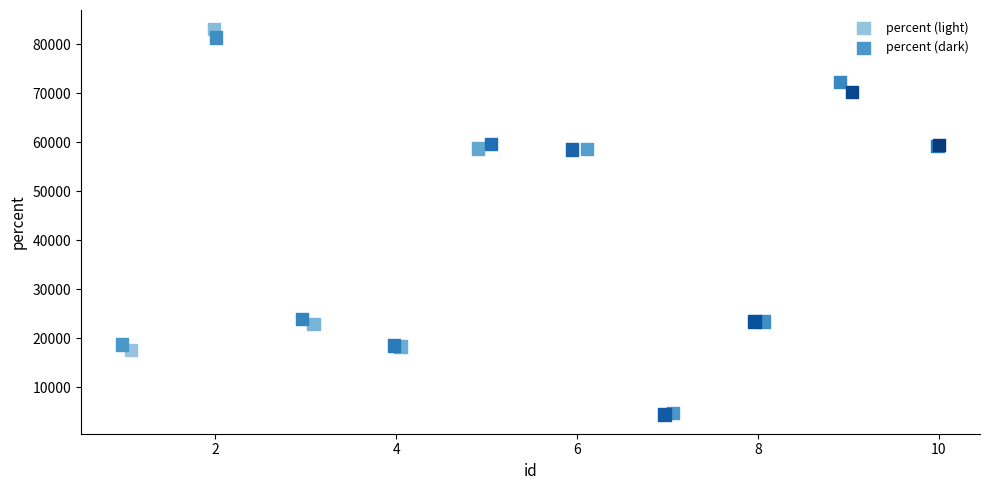

Which series has the widest spread of Y values?

percent (light)